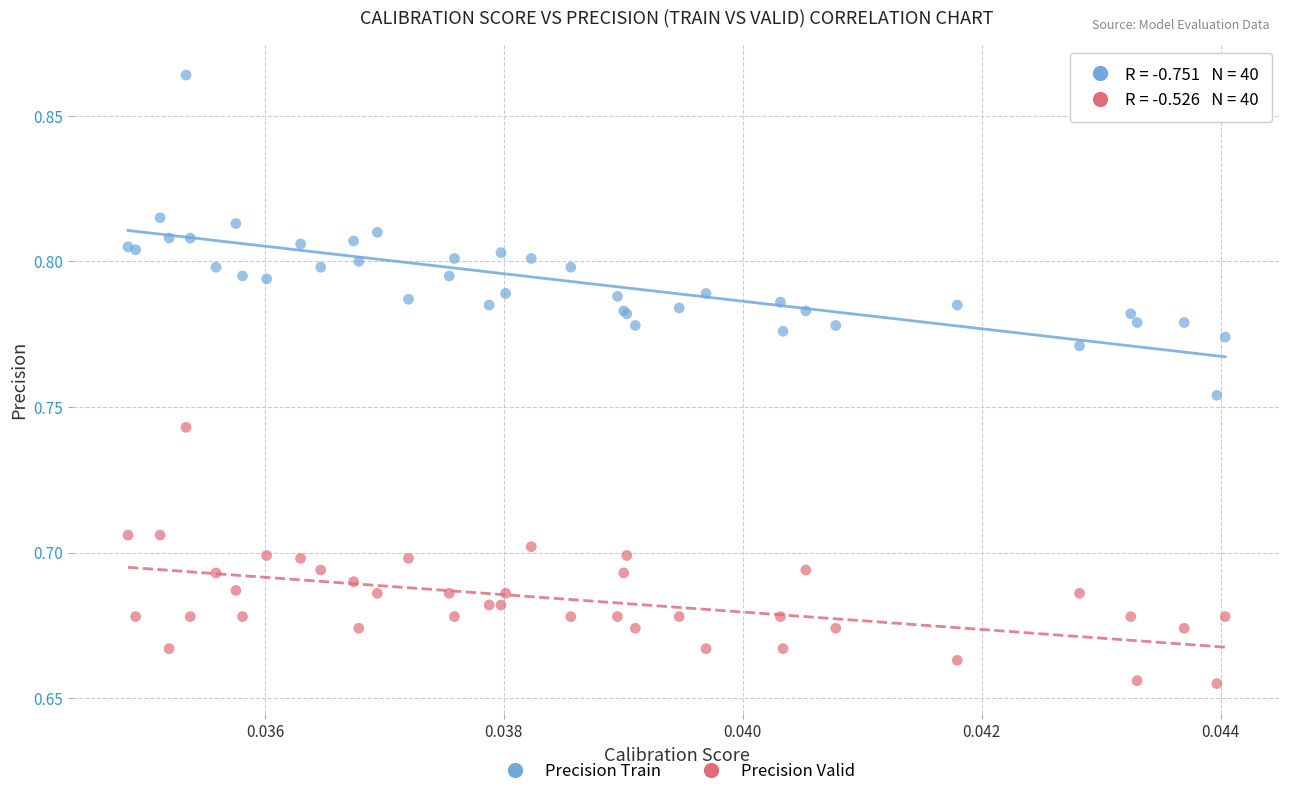

Which series reaches the minimum Y coordinate?

Precision Valid